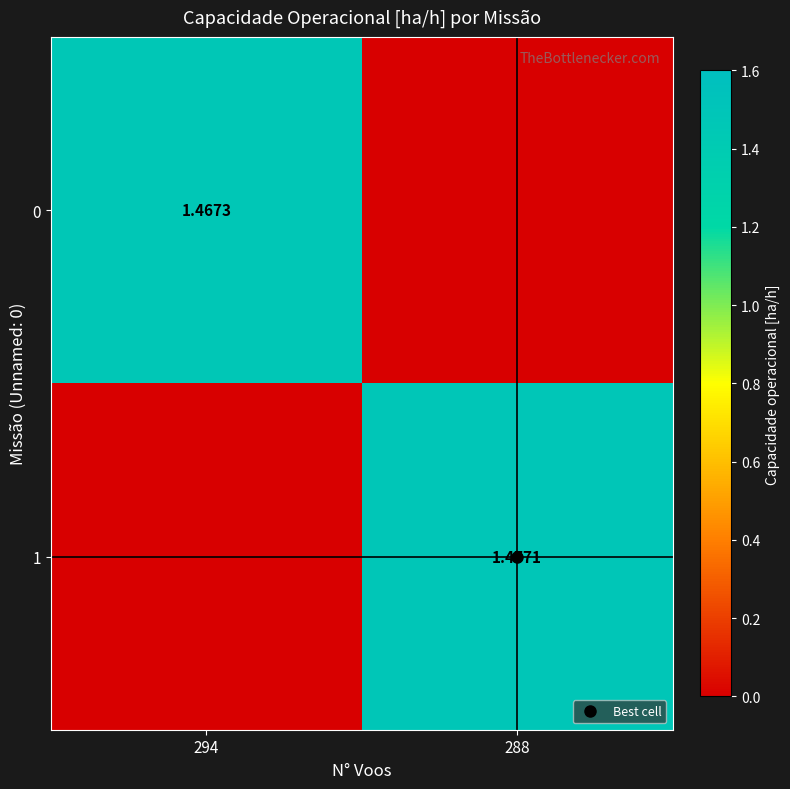

How many data points in 0 are less than 1?

1